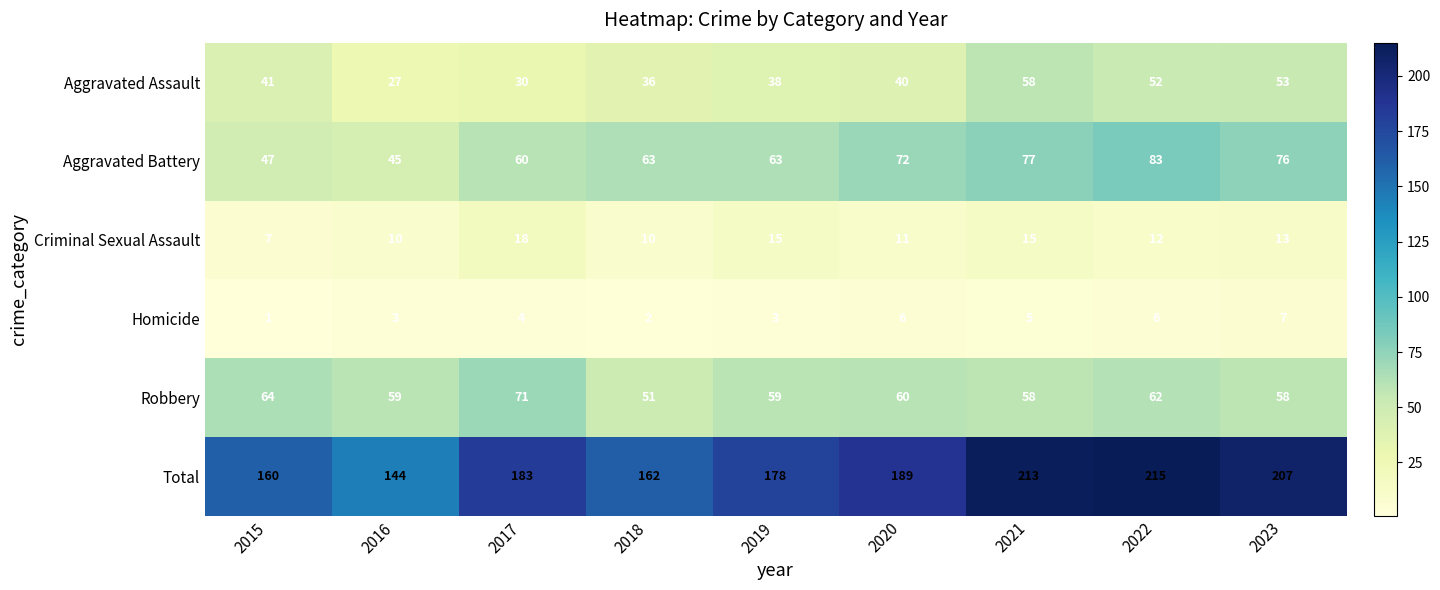

What value does the Criminal Sexual Assault series have at 2015, to the nearest 5?

5